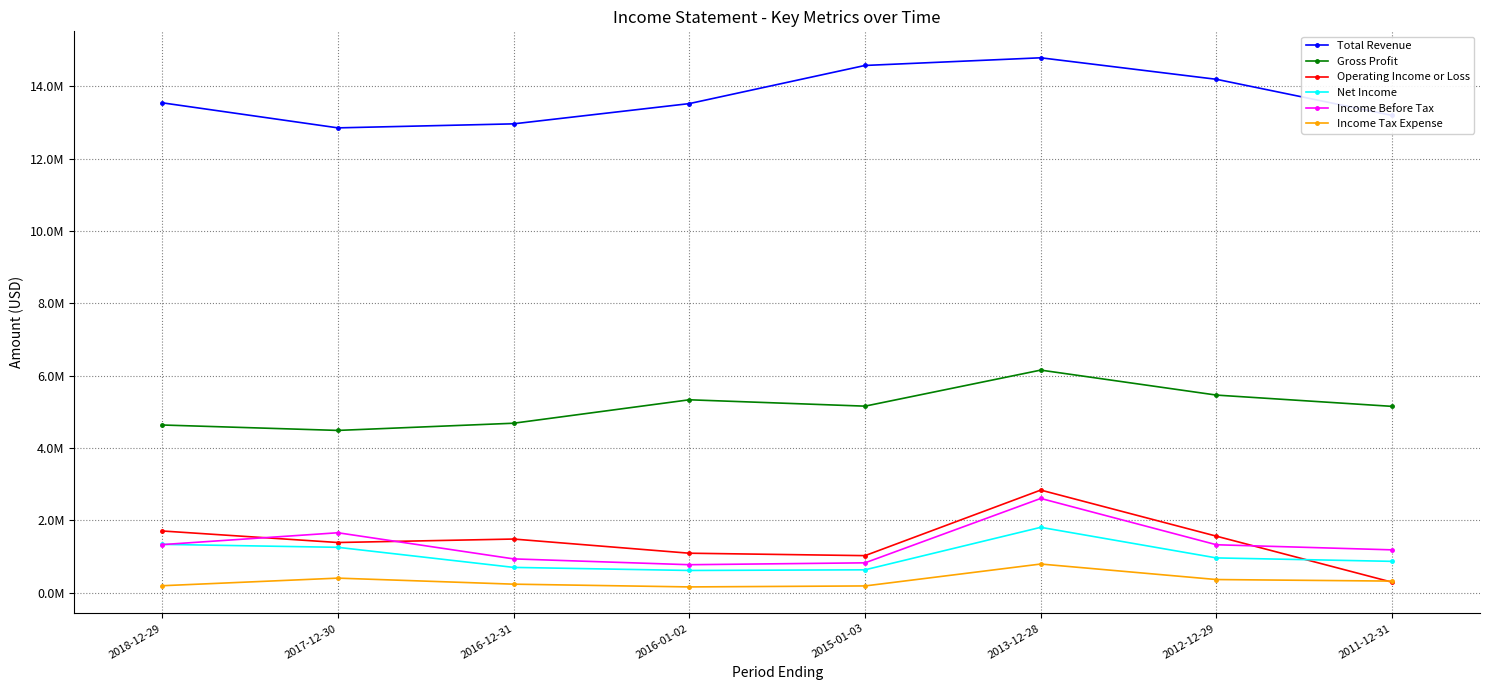

What is the smallest value displayed?

159000